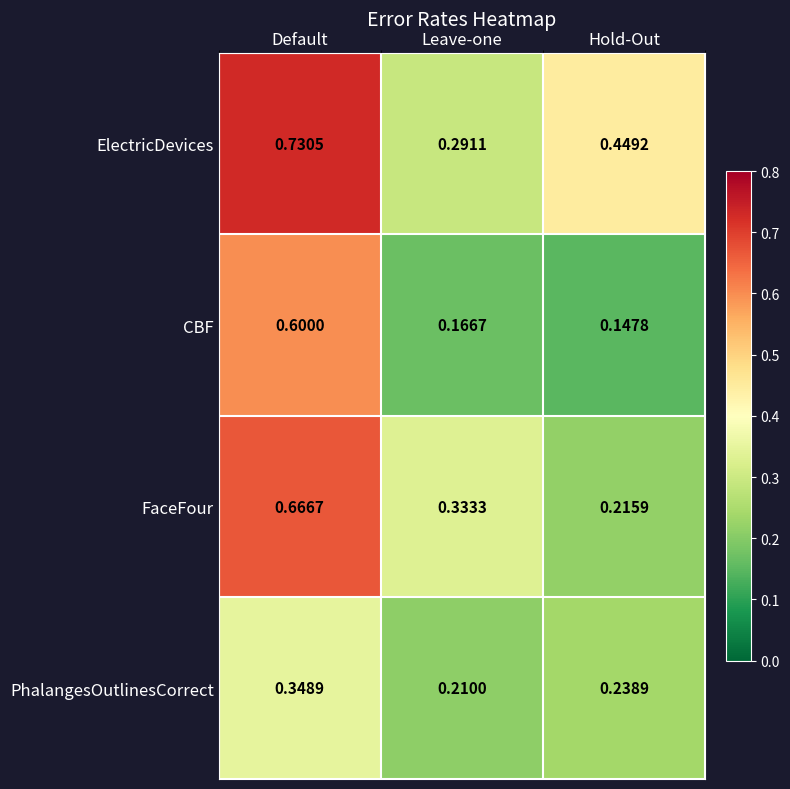

At which category does the chart reach its peak across all series?

Default